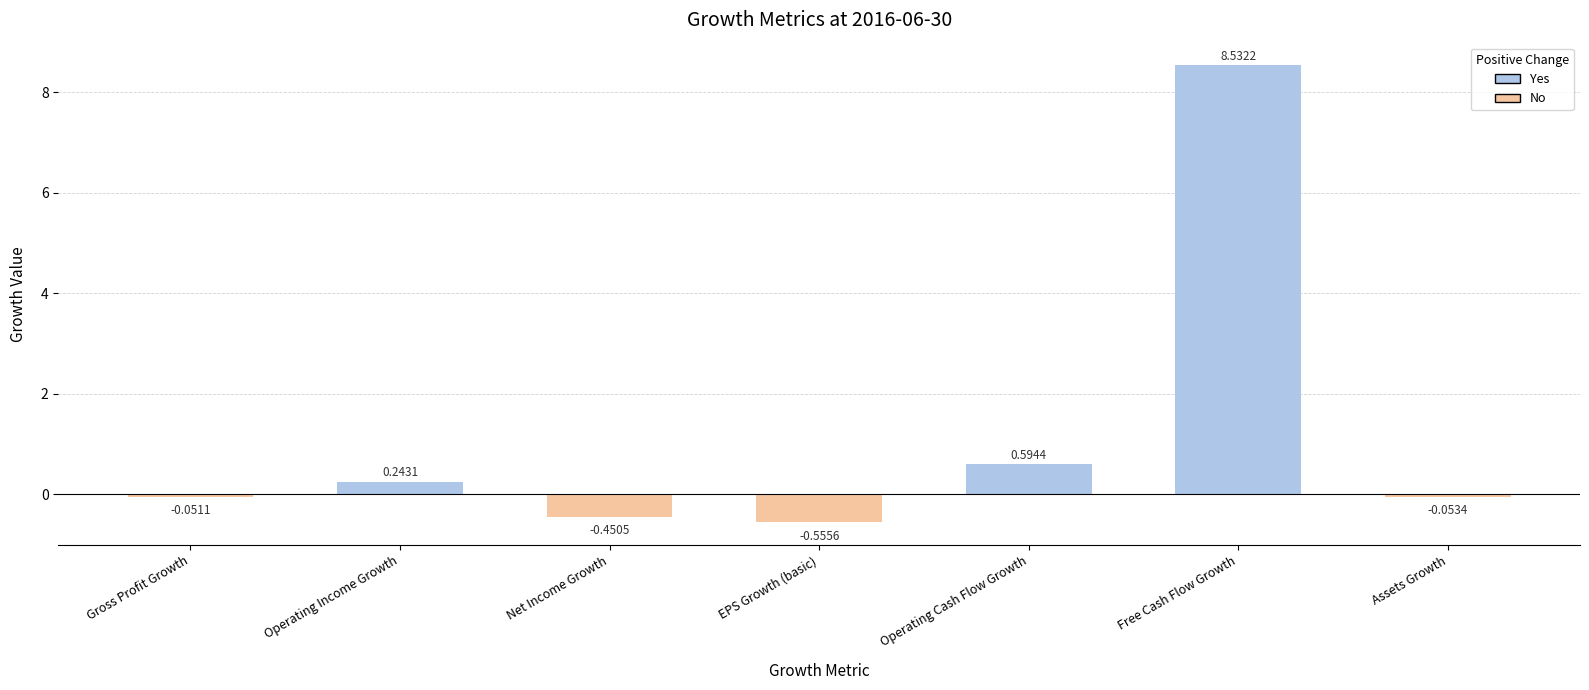

Which label corresponds to the smallest value in the chart?

EPS Growth (basic)